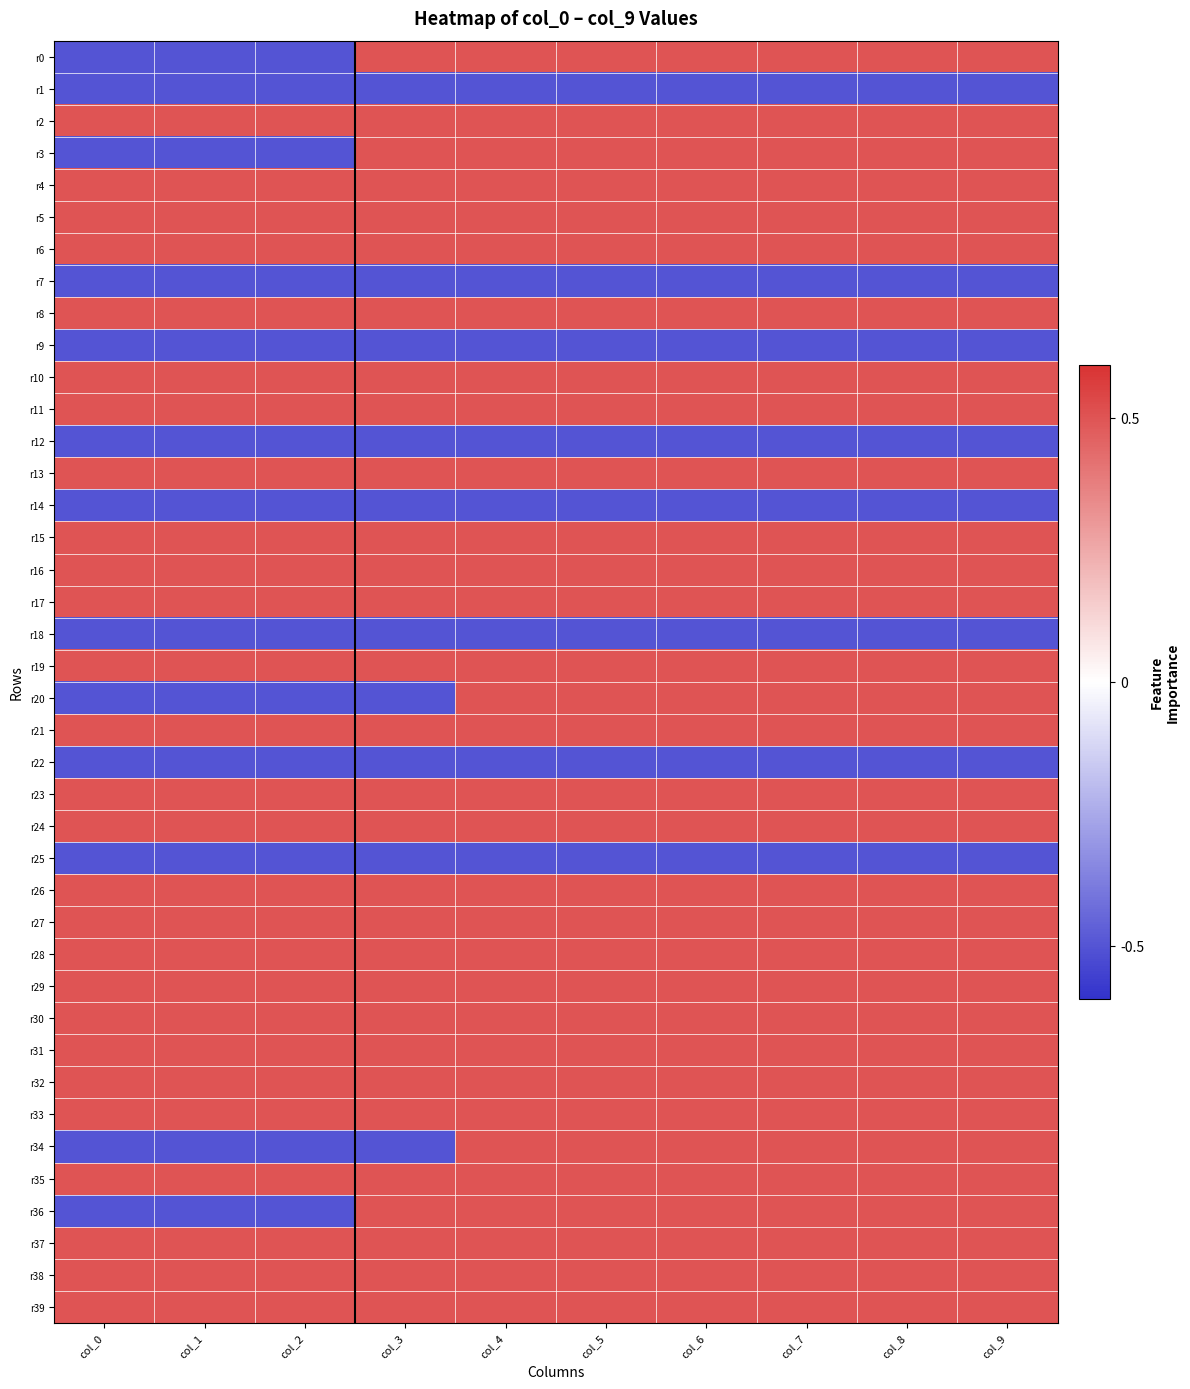

Reading left to right, transcribe all the data shown in this chart.

r0: col_0=-0.5	col_1=-0.5	col_2=-0.5	col_3=0.5	col_4=0.5	col_5=0.5	col_6=0.5	col_7=0.5	col_8=0.5	col_9=0.5
r1: col_0=-0.5	col_1=-0.5	col_2=-0.5	col_3=-0.5	col_4=-0.5	col_5=-0.5	col_6=-0.5	col_7=-0.5	col_8=-0.5	col_9=-0.5
r2: col_0=0.5	col_1=0.5	col_2=0.5	col_3=0.5	col_4=0.5	col_5=0.5	col_6=0.5	col_7=0.5	col_8=0.5	col_9=0.5
r3: col_0=-0.5	col_1=-0.5	col_2=-0.5	col_3=0.5	col_4=0.5	col_5=0.5	col_6=0.5	col_7=0.5	col_8=0.5	col_9=0.5
r4: col_0=0.5	col_1=0.5	col_2=0.5	col_3=0.5	col_4=0.5	col_5=0.5	col_6=0.5	col_7=0.5	col_8=0.5	col_9=0.5
r5: col_0=0.5	col_1=0.5	col_2=0.5	col_3=0.5	col_4=0.5	col_5=0.5	col_6=0.5	col_7=0.5	col_8=0.5	col_9=0.5
r6: col_0=0.5	col_1=0.5	col_2=0.5	col_3=0.5	col_4=0.5	col_5=0.5	col_6=0.5	col_7=0.5	col_8=0.5	col_9=0.5
r7: col_0=-0.5	col_1=-0.5	col_2=-0.5	col_3=-0.5	col_4=-0.5	col_5=-0.5	col_6=-0.5	col_7=-0.5	col_8=-0.5	col_9=-0.5
r8: col_0=0.5	col_1=0.5	col_2=0.5	col_3=0.5	col_4=0.5	col_5=0.5	col_6=0.5	col_7=0.5	col_8=0.5	col_9=0.5
r9: col_0=-0.5	col_1=-0.5	col_2=-0.5	col_3=-0.5	col_4=-0.5	col_5=-0.5	col_6=-0.5	col_7=-0.5	col_8=-0.5	col_9=-0.5
r10: col_0=0.5	col_1=0.5	col_2=0.5	col_3=0.5	col_4=0.5	col_5=0.5	col_6=0.5	col_7=0.5	col_8=0.5	col_9=0.5
r11: col_0=0.5	col_1=0.5	col_2=0.5	col_3=0.5	col_4=0.5	col_5=0.5	col_6=0.5	col_7=0.5	col_8=0.5	col_9=0.5
r12: col_0=-0.5	col_1=-0.5	col_2=-0.5	col_3=-0.5	col_4=-0.5	col_5=-0.5	col_6=-0.5	col_7=-0.5	col_8=-0.5	col_9=-0.5
r13: col_0=0.5	col_1=0.5	col_2=0.5	col_3=0.5	col_4=0.5	col_5=0.5	col_6=0.5	col_7=0.5	col_8=0.5	col_9=0.5
r14: col_0=-0.5	col_1=-0.5	col_2=-0.5	col_3=-0.5	col_4=-0.5	col_5=-0.5	col_6=-0.5	col_7=-0.5	col_8=-0.5	col_9=-0.5
r15: col_0=0.5	col_1=0.5	col_2=0.5	col_3=0.5	col_4=0.5	col_5=0.5	col_6=0.5	col_7=0.5	col_8=0.5	col_9=0.5
r16: col_0=0.5	col_1=0.5	col_2=0.5	col_3=0.5	col_4=0.5	col_5=0.5	col_6=0.5	col_7=0.5	col_8=0.5	col_9=0.5
r17: col_0=0.5	col_1=0.5	col_2=0.5	col_3=0.5	col_4=0.5	col_5=0.5	col_6=0.5	col_7=0.5	col_8=0.5	col_9=0.5
r18: col_0=-0.5	col_1=-0.5	col_2=-0.5	col_3=-0.5	col_4=-0.5	col_5=-0.5	col_6=-0.5	col_7=-0.5	col_8=-0.5	col_9=-0.5
r19: col_0=0.5	col_1=0.5	col_2=0.5	col_3=0.5	col_4=0.5	col_5=0.5	col_6=0.5	col_7=0.5	col_8=0.5	col_9=0.5
r20: col_0=-0.5	col_1=-0.5	col_2=-0.5	col_3=-0.5	col_4=0.5	col_5=0.5	col_6=0.5	col_7=0.5	col_8=0.5	col_9=0.5
r21: col_0=0.5	col_1=0.5	col_2=0.5	col_3=0.5	col_4=0.5	col_5=0.5	col_6=0.5	col_7=0.5	col_8=0.5	col_9=0.5
r22: col_0=-0.5	col_1=-0.5	col_2=-0.5	col_3=-0.5	col_4=-0.5	col_5=-0.5	col_6=-0.5	col_7=-0.5	col_8=-0.5	col_9=-0.5
r23: col_0=0.5	col_1=0.5	col_2=0.5	col_3=0.5	col_4=0.5	col_5=0.5	col_6=0.5	col_7=0.5	col_8=0.5	col_9=0.5
r24: col_0=0.5	col_1=0.5	col_2=0.5	col_3=0.5	col_4=0.5	col_5=0.5	col_6=0.5	col_7=0.5	col_8=0.5	col_9=0.5
r25: col_0=-0.5	col_1=-0.5	col_2=-0.5	col_3=-0.5	col_4=-0.5	col_5=-0.5	col_6=-0.5	col_7=-0.5	col_8=-0.5	col_9=-0.5
r26: col_0=0.5	col_1=0.5	col_2=0.5	col_3=0.5	col_4=0.5	col_5=0.5	col_6=0.5	col_7=0.5	col_8=0.5	col_9=0.5
r27: col_0=0.5	col_1=0.5	col_2=0.5	col_3=0.5	col_4=0.5	col_5=0.5	col_6=0.5	col_7=0.5	col_8=0.5	col_9=0.5
r28: col_0=0.5	col_1=0.5	col_2=0.5	col_3=0.5	col_4=0.5	col_5=0.5	col_6=0.5	col_7=0.5	col_8=0.5	col_9=0.5
r29: col_0=0.5	col_1=0.5	col_2=0.5	col_3=0.5	col_4=0.5	col_5=0.5	col_6=0.5	col_7=0.5	col_8=0.5	col_9=0.5
r30: col_0=0.5	col_1=0.5	col_2=0.5	col_3=0.5	col_4=0.5	col_5=0.5	col_6=0.5	col_7=0.5	col_8=0.5	col_9=0.5
r31: col_0=0.5	col_1=0.5	col_2=0.5	col_3=0.5	col_4=0.5	col_5=0.5	col_6=0.5	col_7=0.5	col_8=0.5	col_9=0.5
r32: col_0=0.5	col_1=0.5	col_2=0.5	col_3=0.5	col_4=0.5	col_5=0.5	col_6=0.5	col_7=0.5	col_8=0.5	col_9=0.5
r33: col_0=0.5	col_1=0.5	col_2=0.5	col_3=0.5	col_4=0.5	col_5=0.5	col_6=0.5	col_7=0.5	col_8=0.5	col_9=0.5
r34: col_0=-0.5	col_1=-0.5	col_2=-0.5	col_3=-0.5	col_4=0.5	col_5=0.5	col_6=0.5	col_7=0.5	col_8=0.5	col_9=0.5
r35: col_0=0.5	col_1=0.5	col_2=0.5	col_3=0.5	col_4=0.5	col_5=0.5	col_6=0.5	col_7=0.5	col_8=0.5	col_9=0.5
r36: col_0=-0.5	col_1=-0.5	col_2=-0.5	col_3=0.5	col_4=0.5	col_5=0.5	col_6=0.5	col_7=0.5	col_8=0.5	col_9=0.5
r37: col_0=0.5	col_1=0.5	col_2=0.5	col_3=0.5	col_4=0.5	col_5=0.5	col_6=0.5	col_7=0.5	col_8=0.5	col_9=0.5
r38: col_0=0.5	col_1=0.5	col_2=0.5	col_3=0.5	col_4=0.5	col_5=0.5	col_6=0.5	col_7=0.5	col_8=0.5	col_9=0.5
r39: col_0=0.5	col_1=0.5	col_2=0.5	col_3=0.5	col_4=0.5	col_5=0.5	col_6=0.5	col_7=0.5	col_8=0.5	col_9=0.5